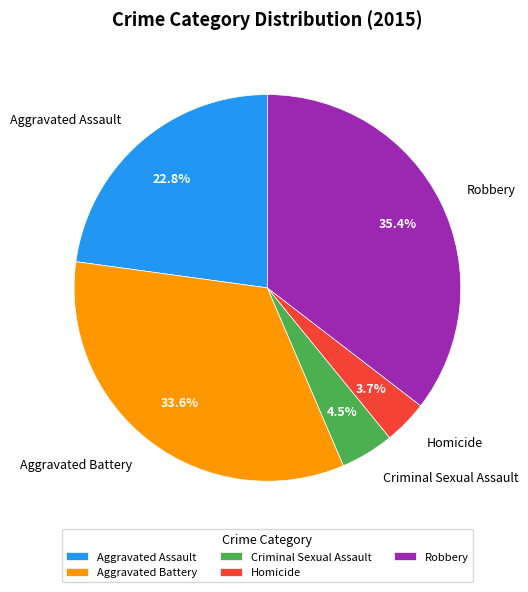

Rank the categories by value from lowest to highest.

Homicide, Criminal Sexual Assault, Aggravated Assault, Aggravated Battery, Robbery